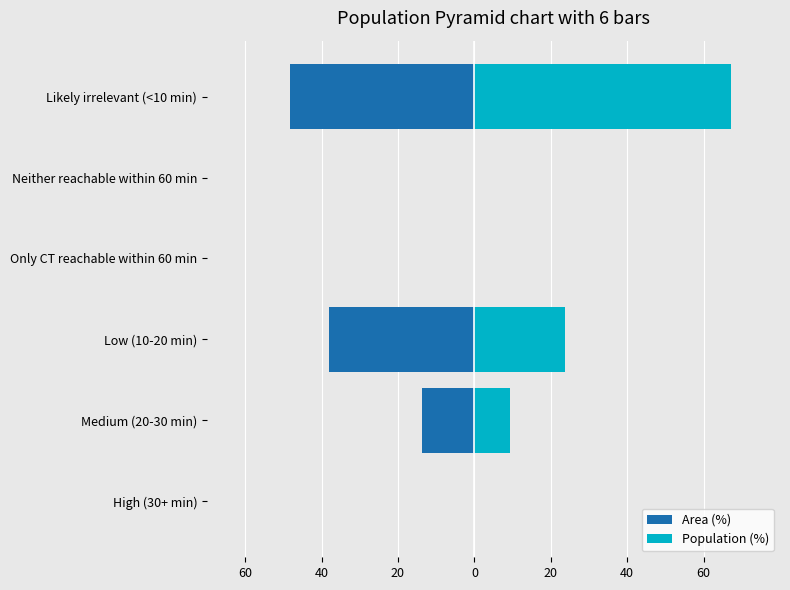

Is the value of Population (%) at Only CT reachable within 60 min greater than the value of Area (%) at High (30+ min)?

No